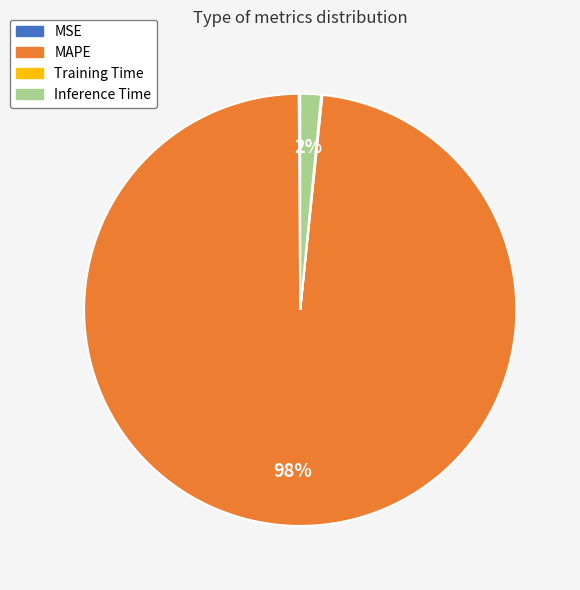

To the nearest percent, what portion does Inference Time represent?

2%